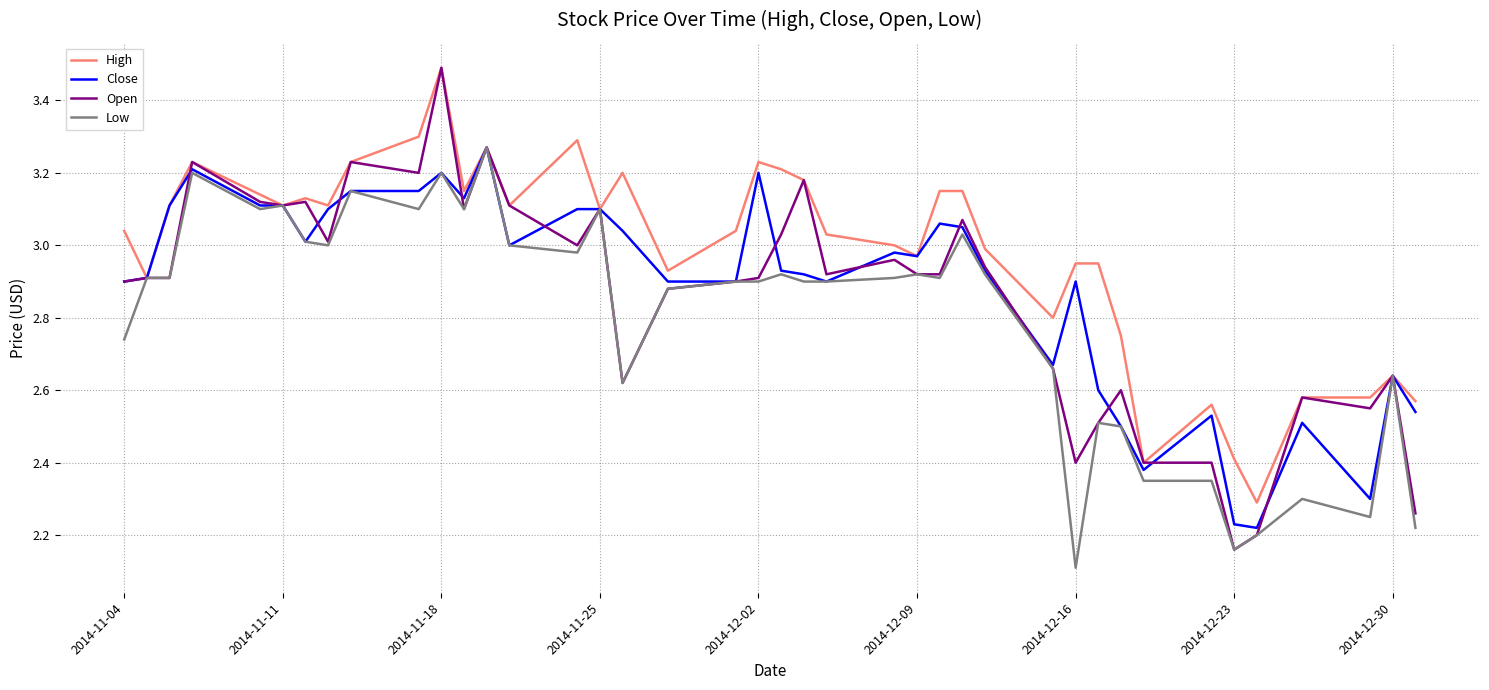

Which series has the largest total across all categories?

High